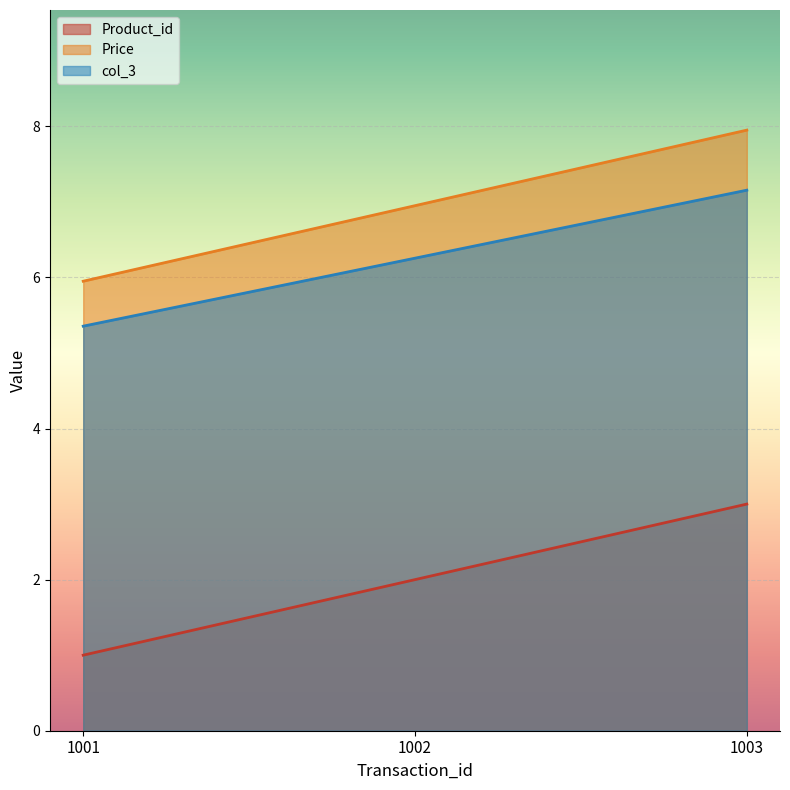

How many data points does each series have?

3